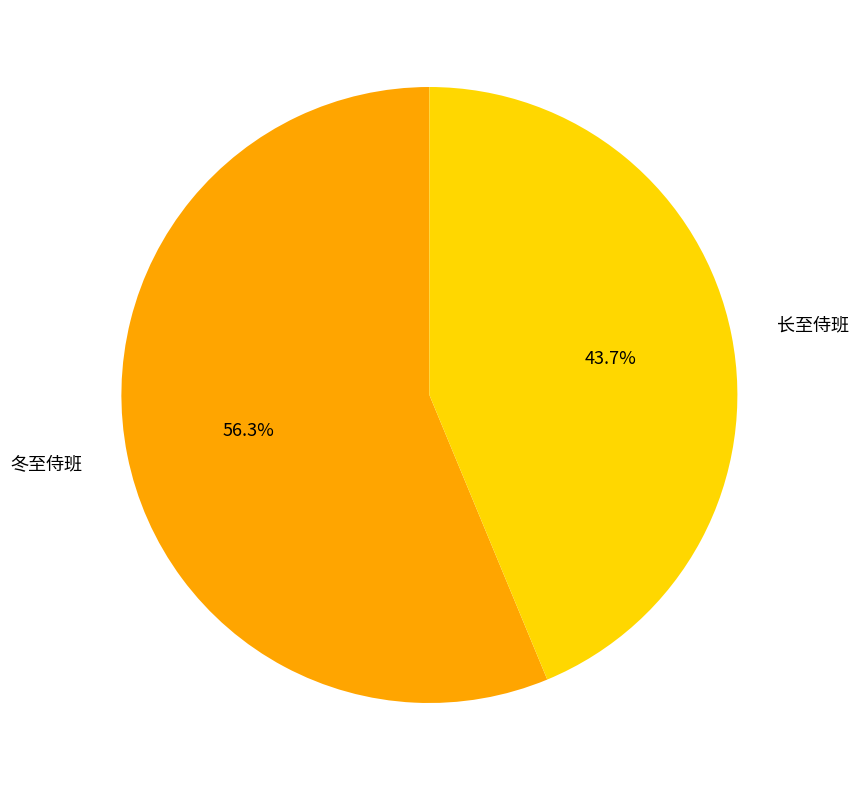

What percentage is the 长至侍班 slice, to the nearest percent?

44%